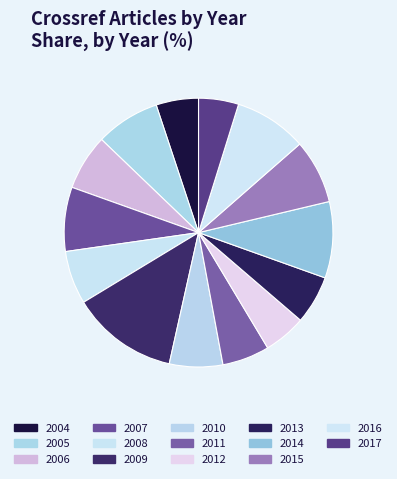

To the nearest percent, what is the average slice percentage?

7%